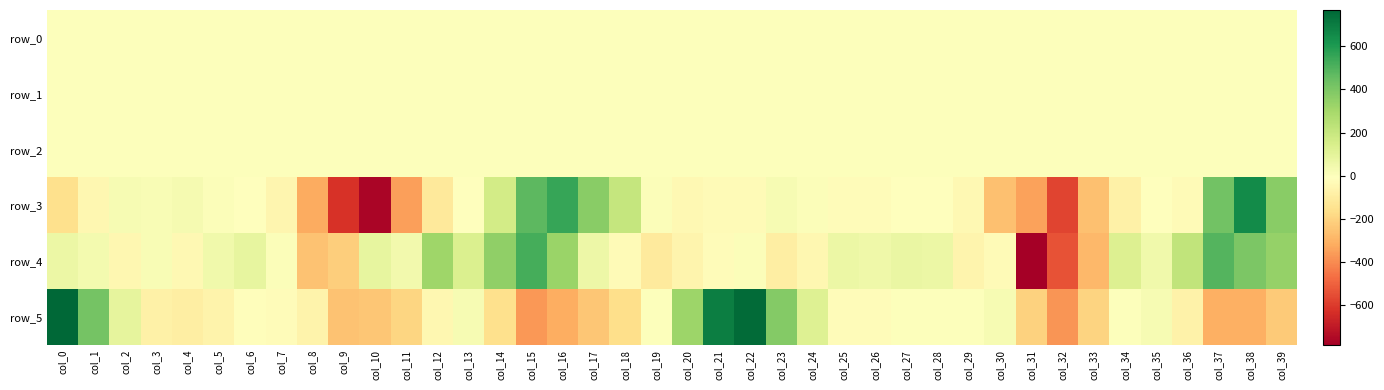

At how many categories does at least one series exceed 155?

16